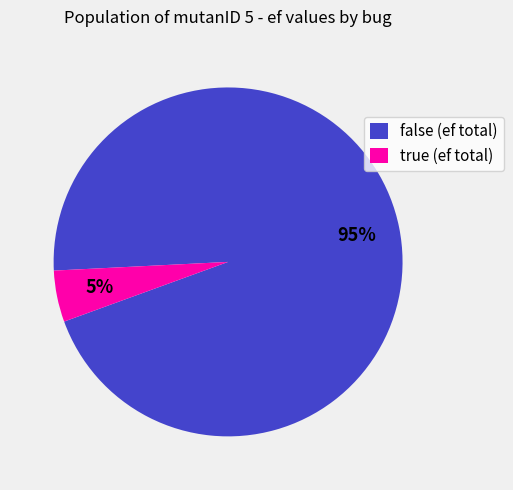

Count the number of slices in the pie.

2